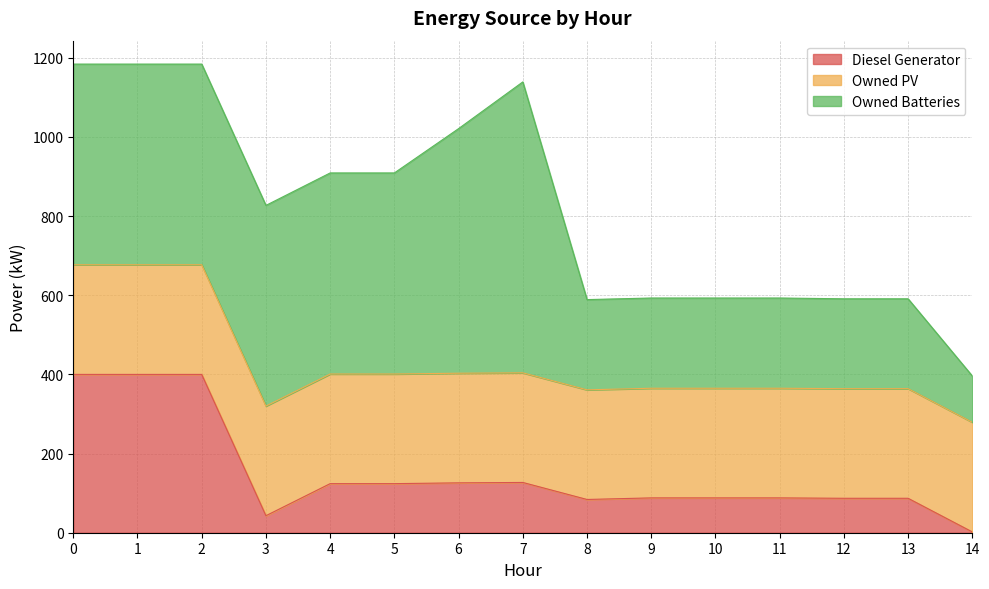

Read the Owned Batteries value at 5, to the nearest 100.

500